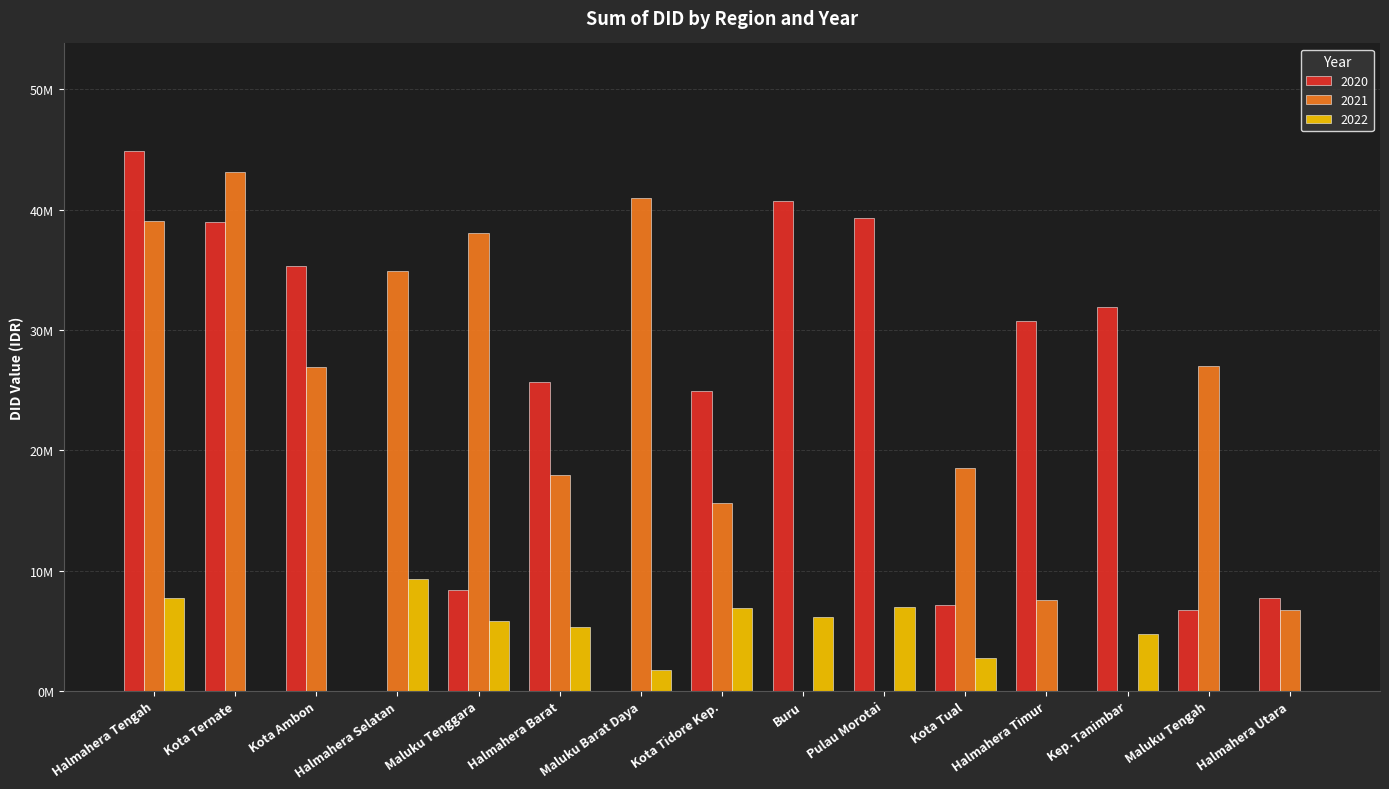

At which category is the sum across all series the highest?

Halmahera Tengah